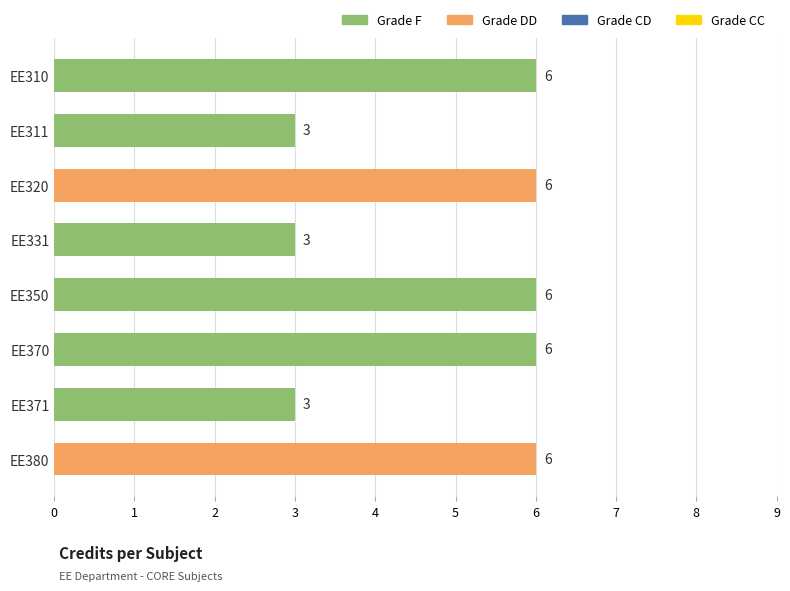

Does the chart contain stacked bars?

No